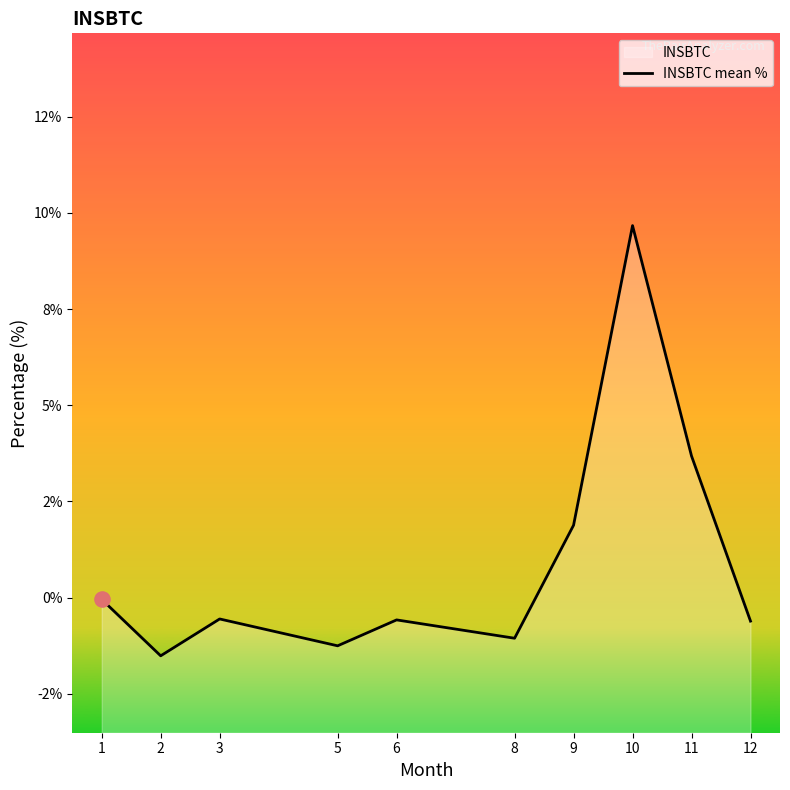

Which has a higher value, 1 or 10?

10